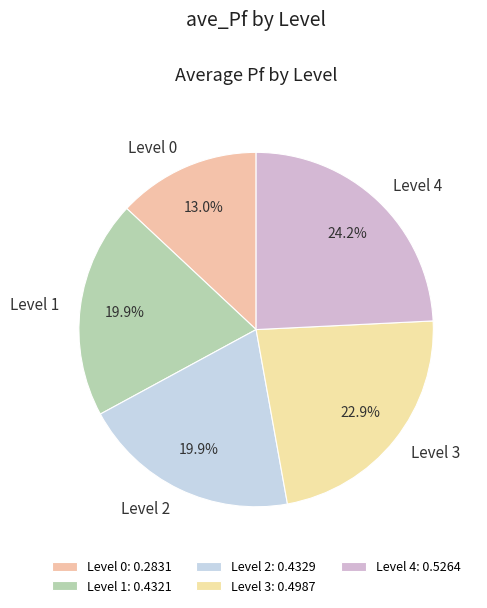

To the nearest percent, what portion does Level 3 represent?

23%